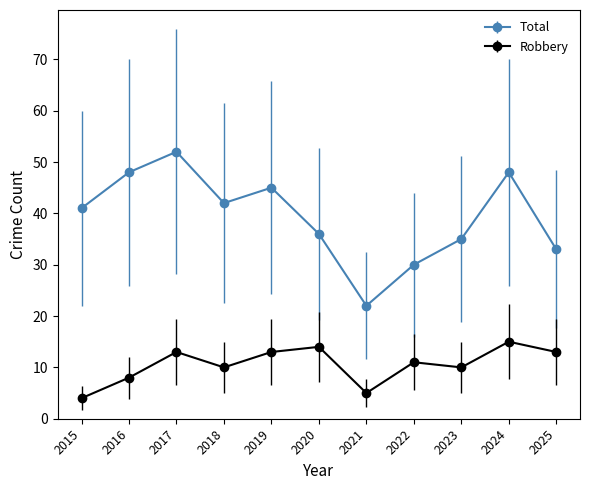

What is the difference between the maximum and second lowest values in the Total series?

22